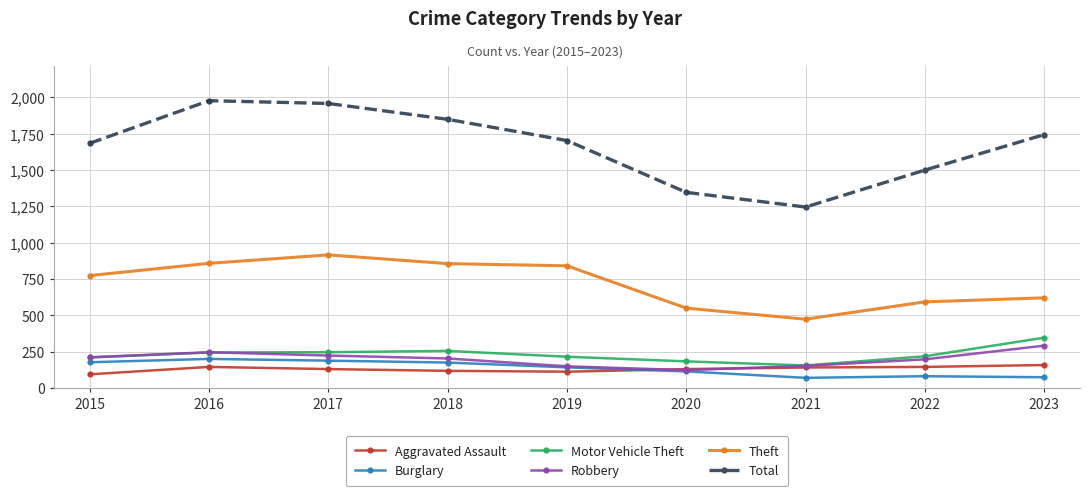

Which series has the largest total across all categories?

Total